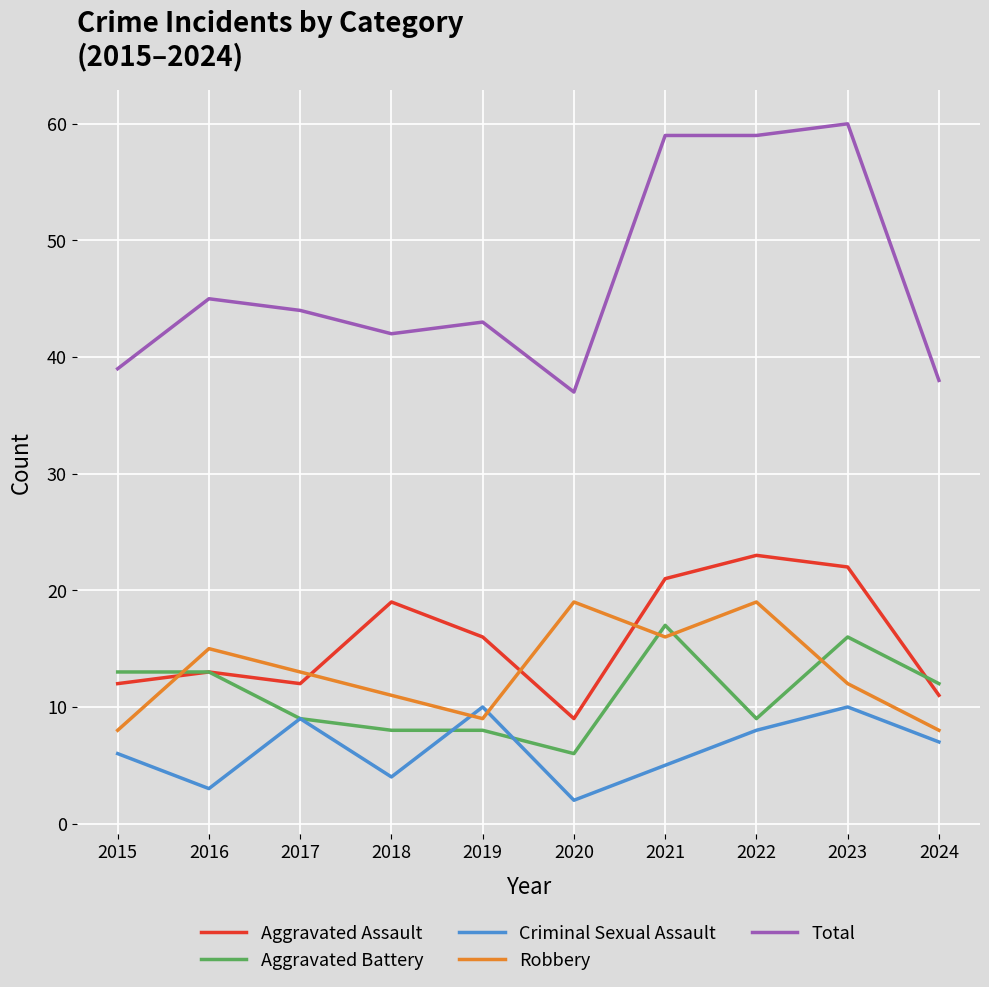

What value does the Criminal Sexual Assault series have at 2018?

4